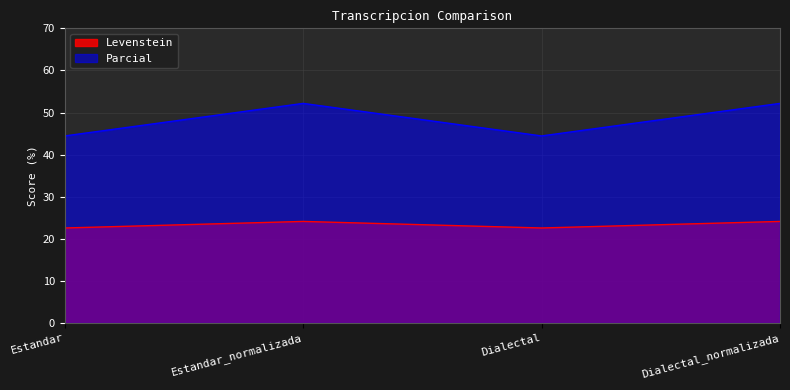

At which label does Levenstein reach its peak?

Estandar_normalizada